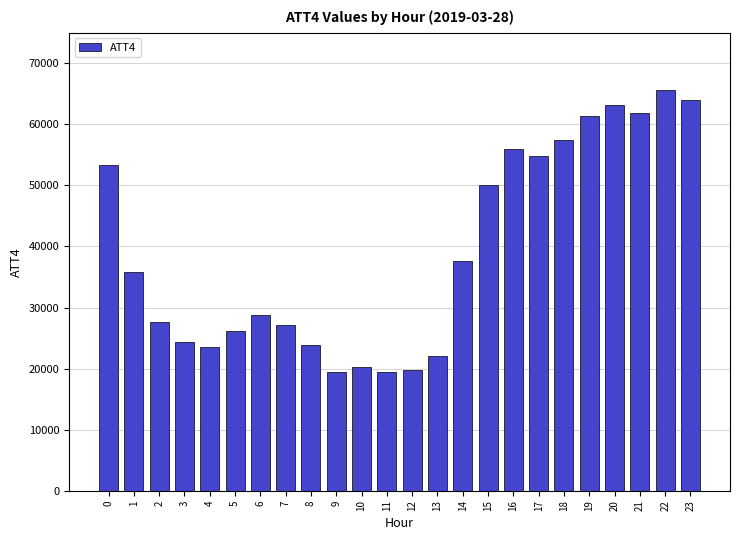

What is the value of the 24th bar from the left?

64000